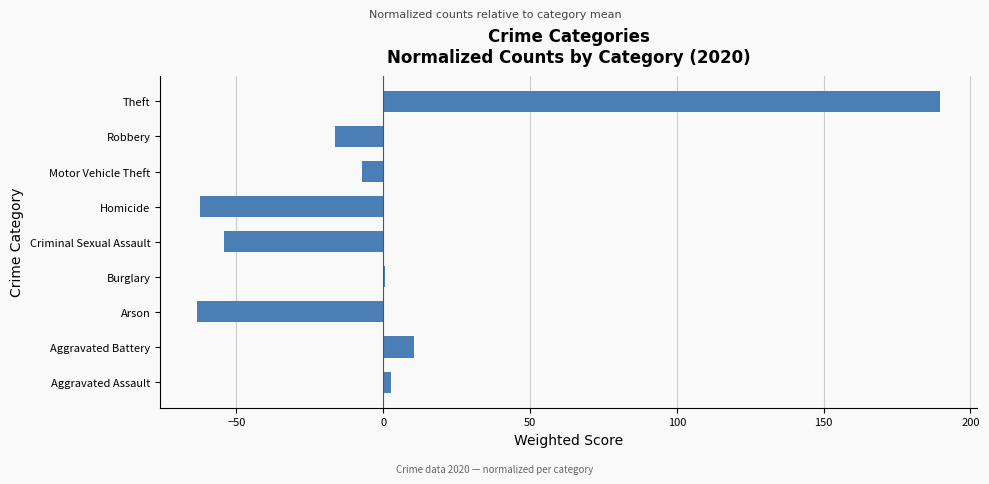

At which category does the chart reach its peak across all series?

Theft